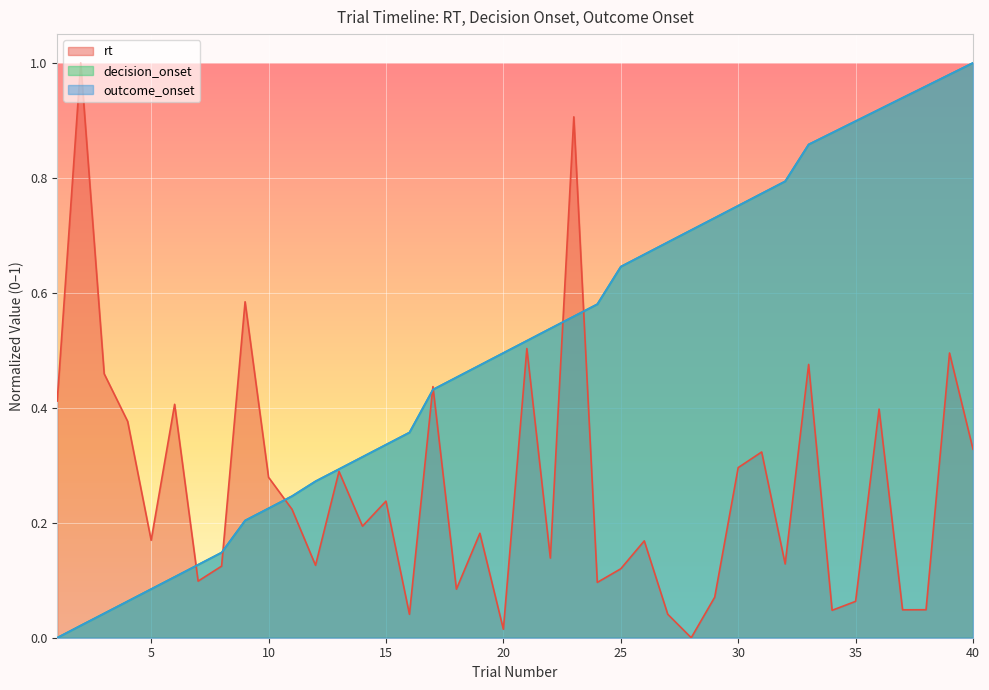

Rank the categories by decision_onset value from lowest to highest.

1, 2, 3, 4, 5, 6, 7, 8, 9, 10, 11, 12, 13, 14, 15, 16, 17, 18, 19, 20, 21, 22, 23, 24, 25, 26, 27, 28, 29, 30, 31, 32, 33, 34, 35, 36, 37, 38, 39, 40